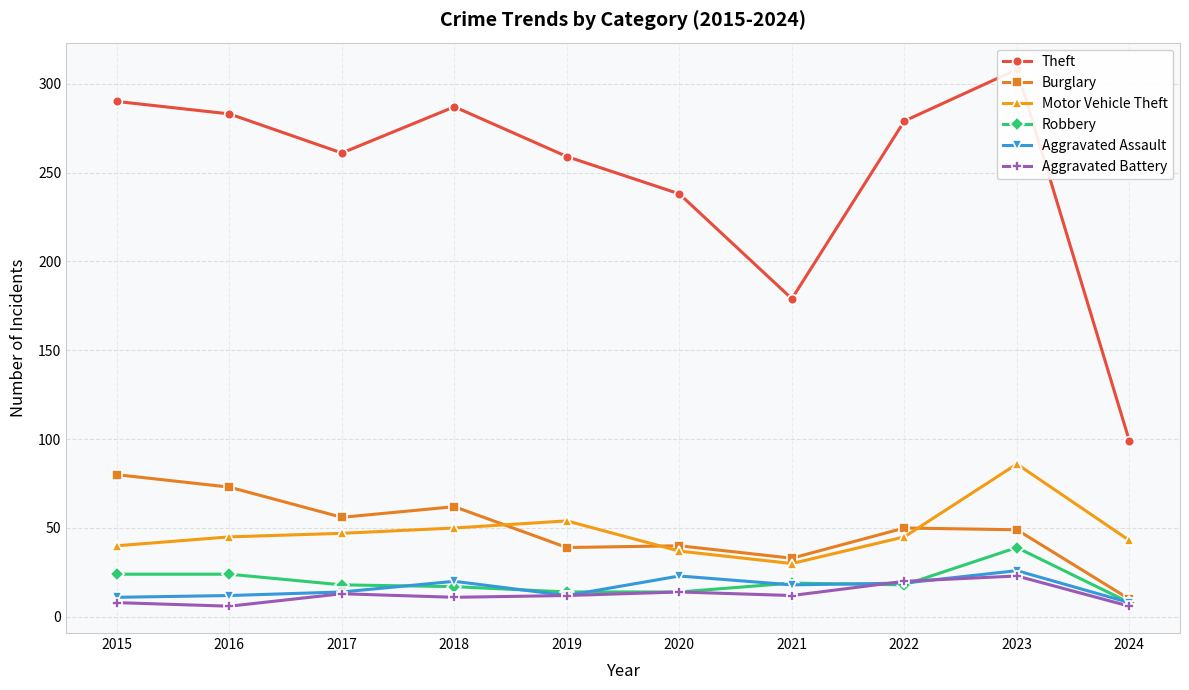

What is the lowest value of the Theft series?

99